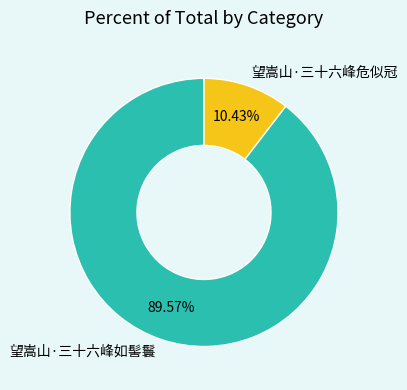

Is 望嵩山·三十六峰危似冠 the majority of the pie?

No